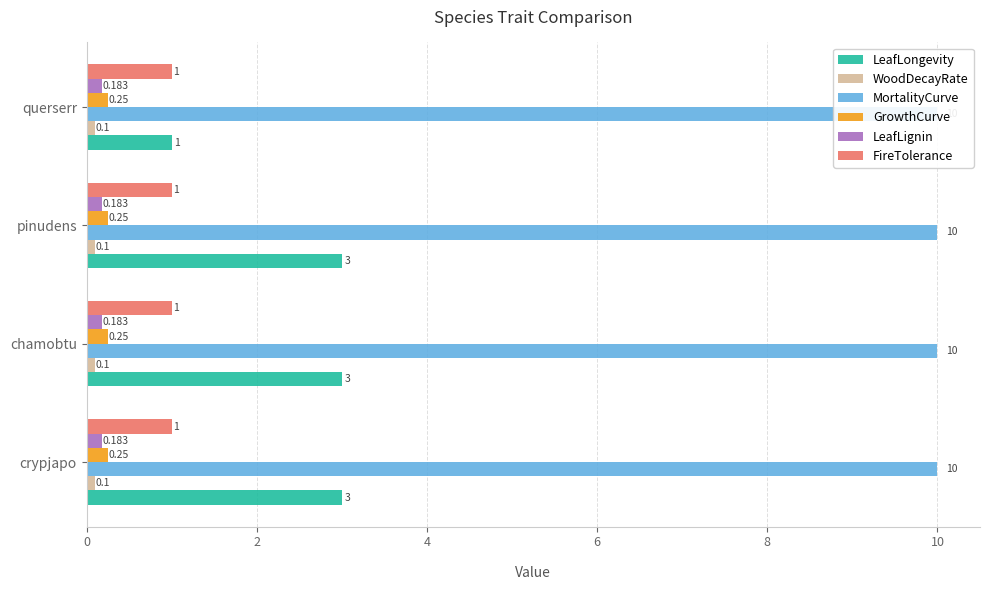

What is the difference between the maximum and minimum values in the LeafLongevity series?

2.0